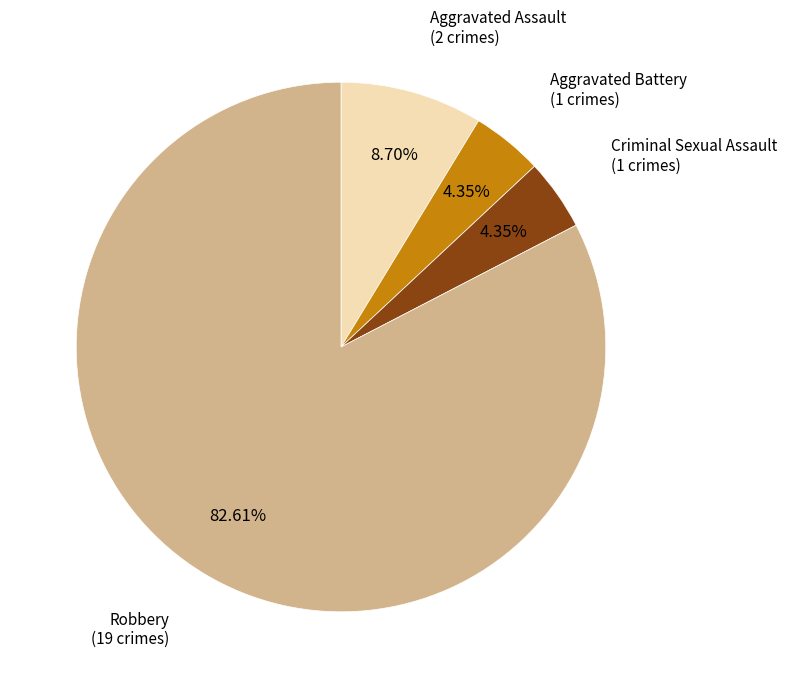

Which has a higher value, Aggravated Assault or Criminal Sexual Assault?

Aggravated Assault